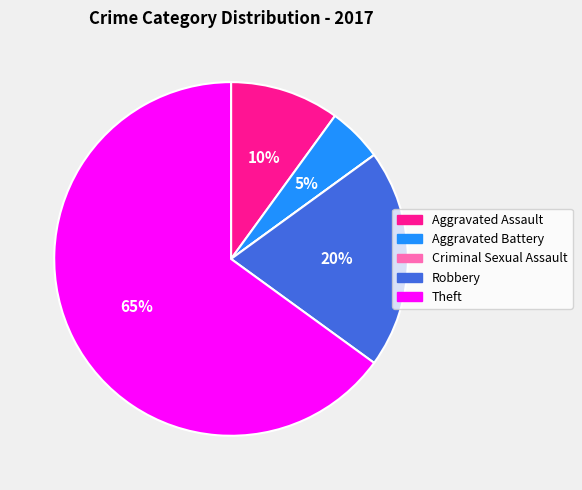

Is it true that Aggravated Battery is 5% of the pie?

True